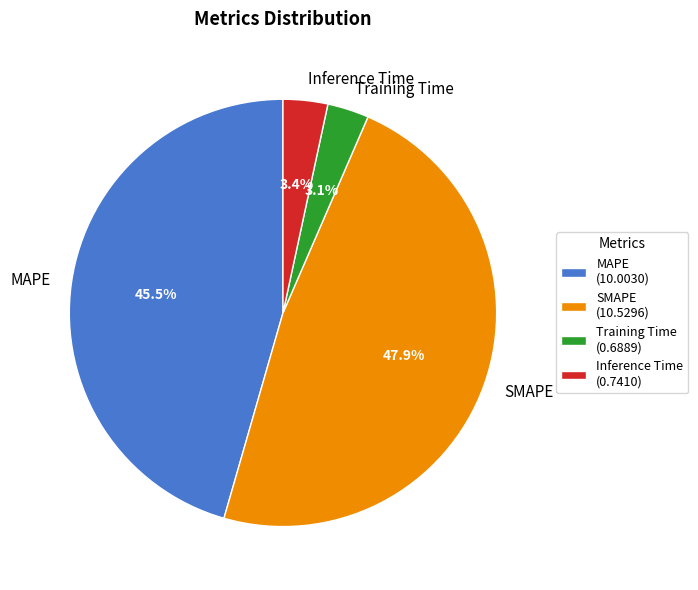

True or false: Training Time accounts for 15% of the total.

False